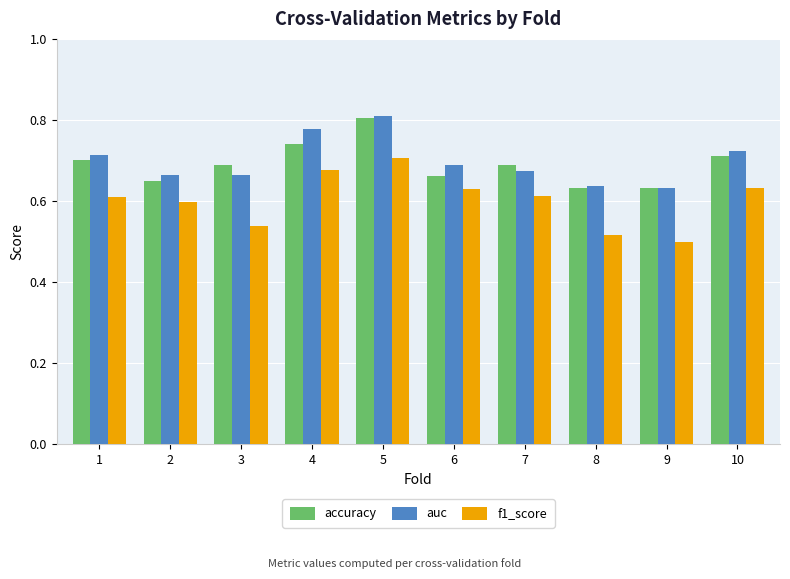

Count the number of data series in this chart.

3